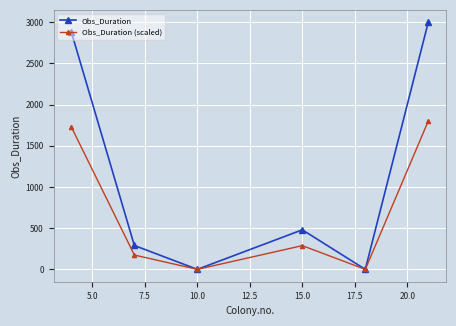

How many categories are shown in the chart?

6